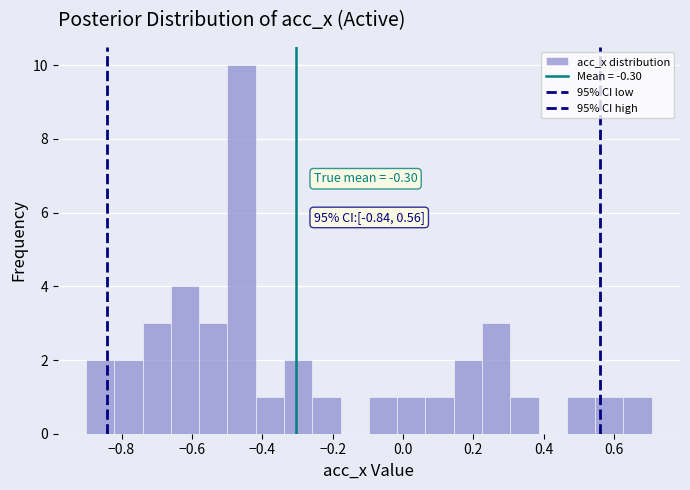

Over which range of the x-axis is the bar tallest?

-0.50 to -0.42